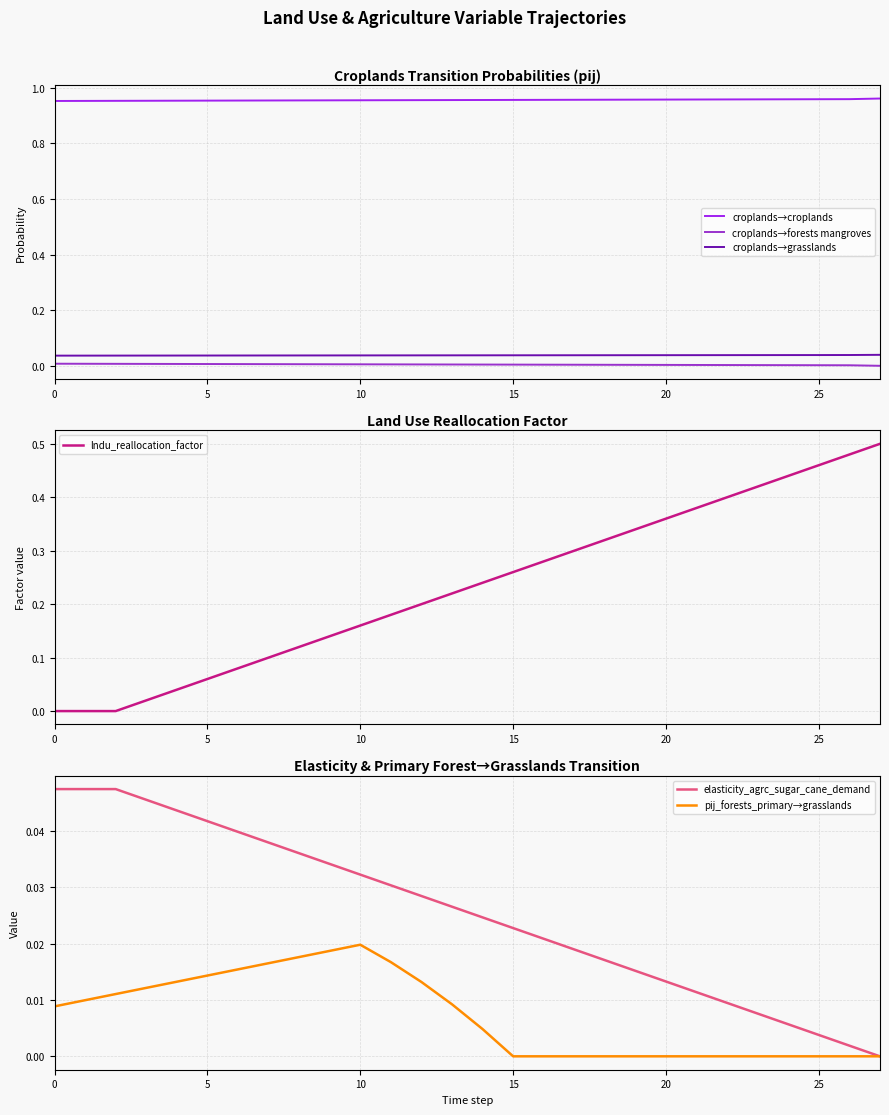

True or false: croplands→forests mangroves and croplands→croplands cross at least once.

False